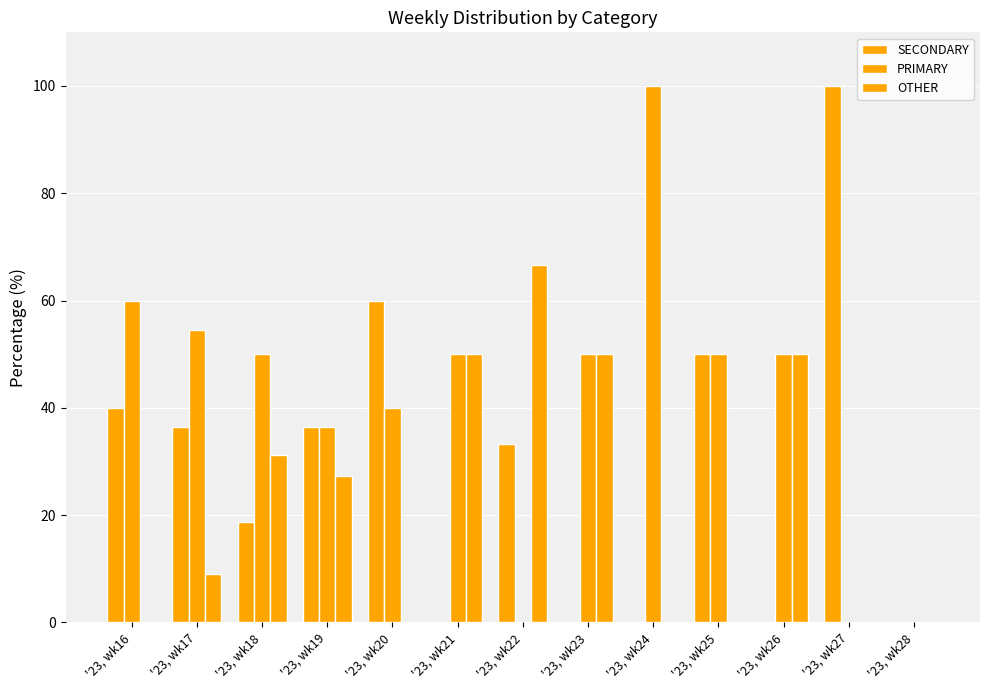

List the series in order of their overall mean, lowest first.

OTHER, SECONDARY, PRIMARY